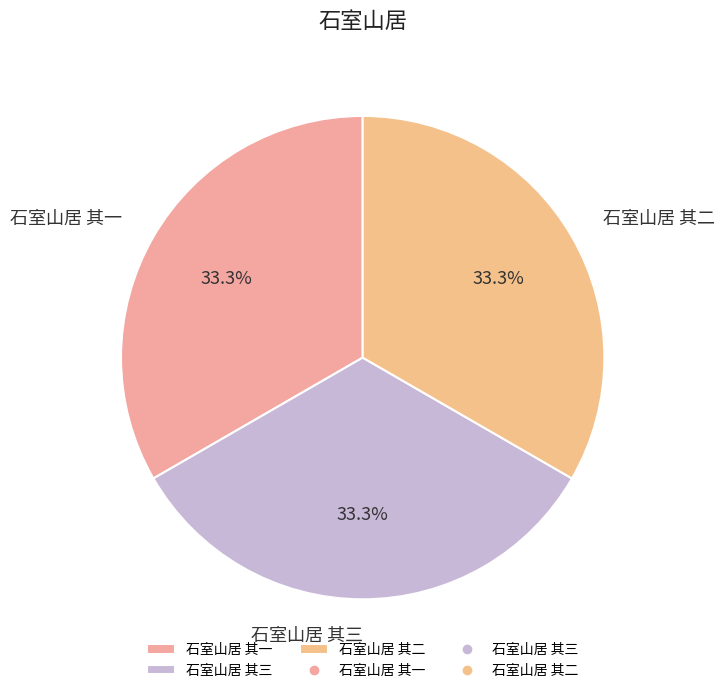

How much of the chart is everything except 石室山居 其三?

66.7%